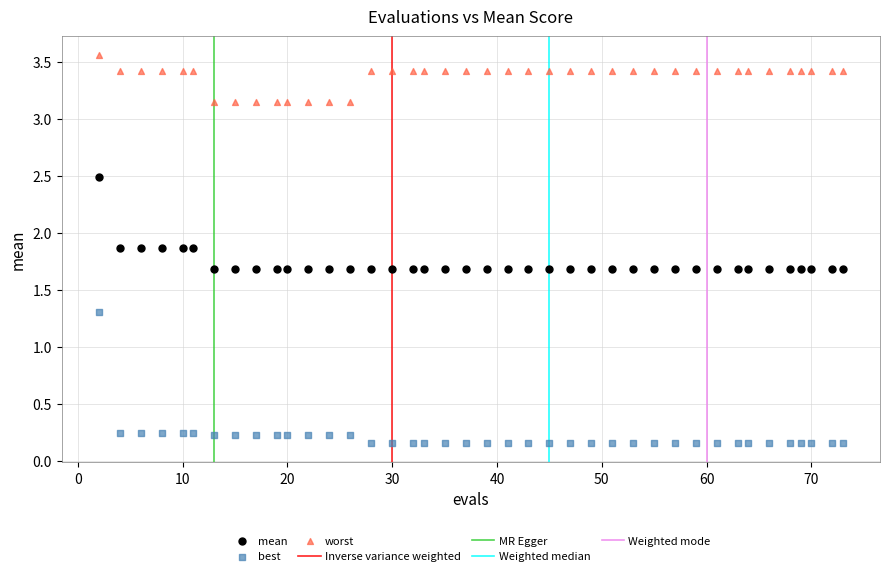

Across all data points, what is the range of X values (max minus min)?

71.0